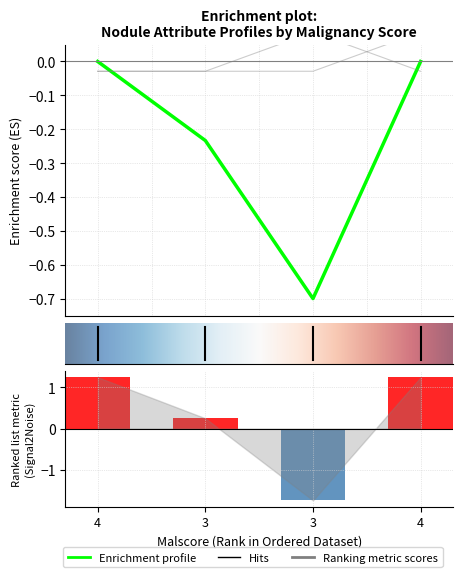

At which category is the sum across all series the highest?

4